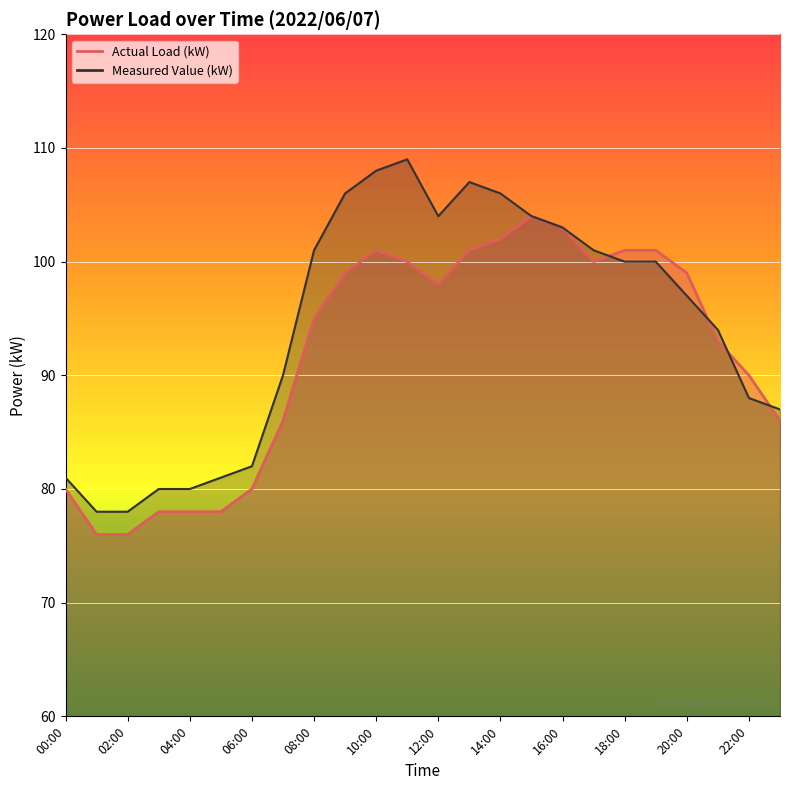

Is it true that Measured Value (kW) equals 103 at 16:00?

True